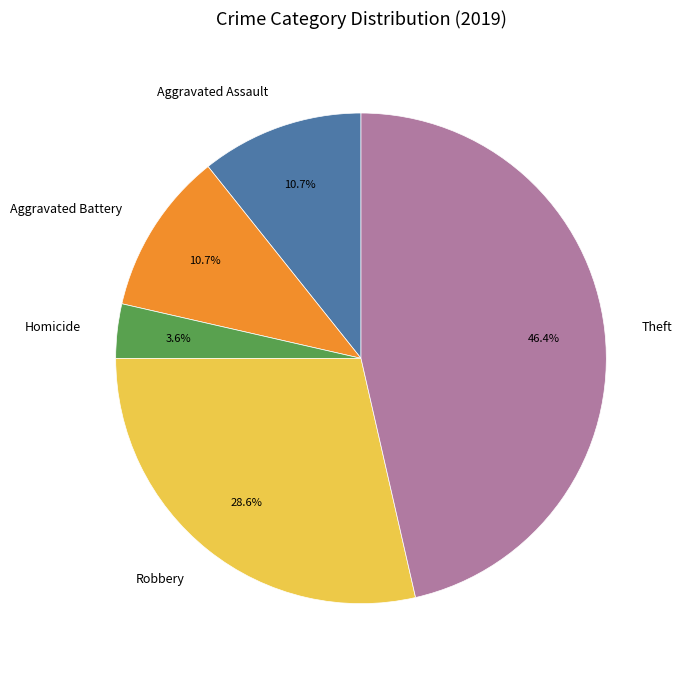

What portion of the pie excludes Aggravated Assault?

89.3%